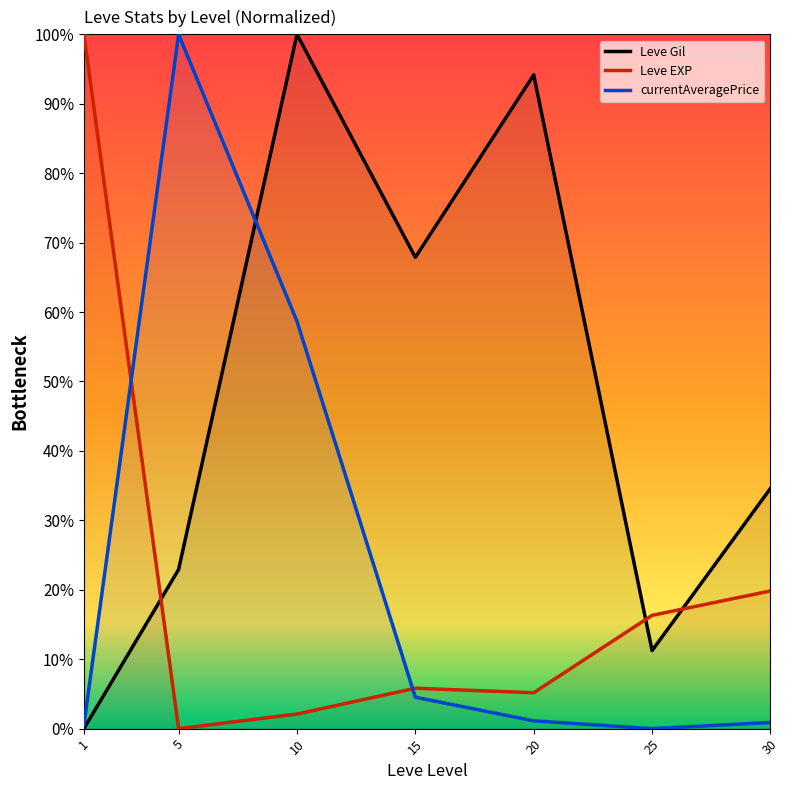

Reading left to right, what are all the values shown in this chart?

Leve Gil: 1=0.0	5=22.9	10=100.0	15=67.9	20=94.2	25=11.2	30=34.6
Leve EXP: 1=100.0	5=0.0	10=2.1	15=5.8	20=5.2	25=16.3	30=19.8
currentAveragePrice: 1=0.5	5=100.0	10=58.7	15=4.5	20=1.1	25=0.0	30=0.9